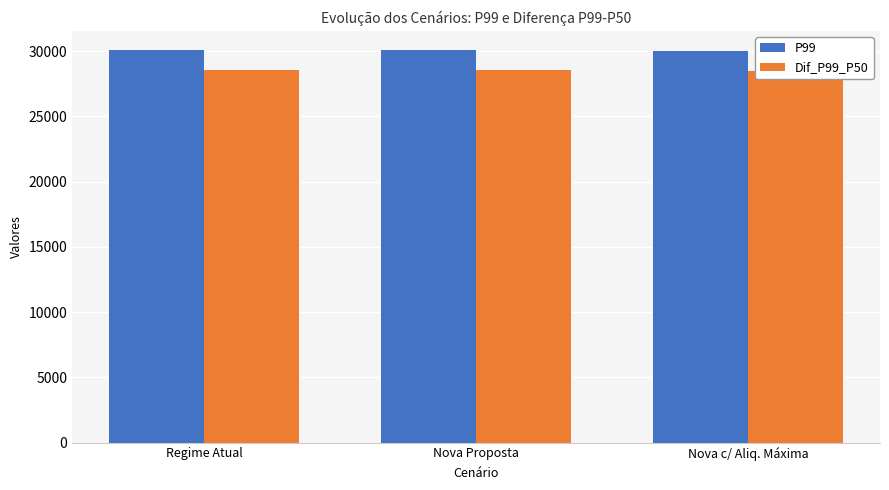

Which series has the largest total across all categories?

P99